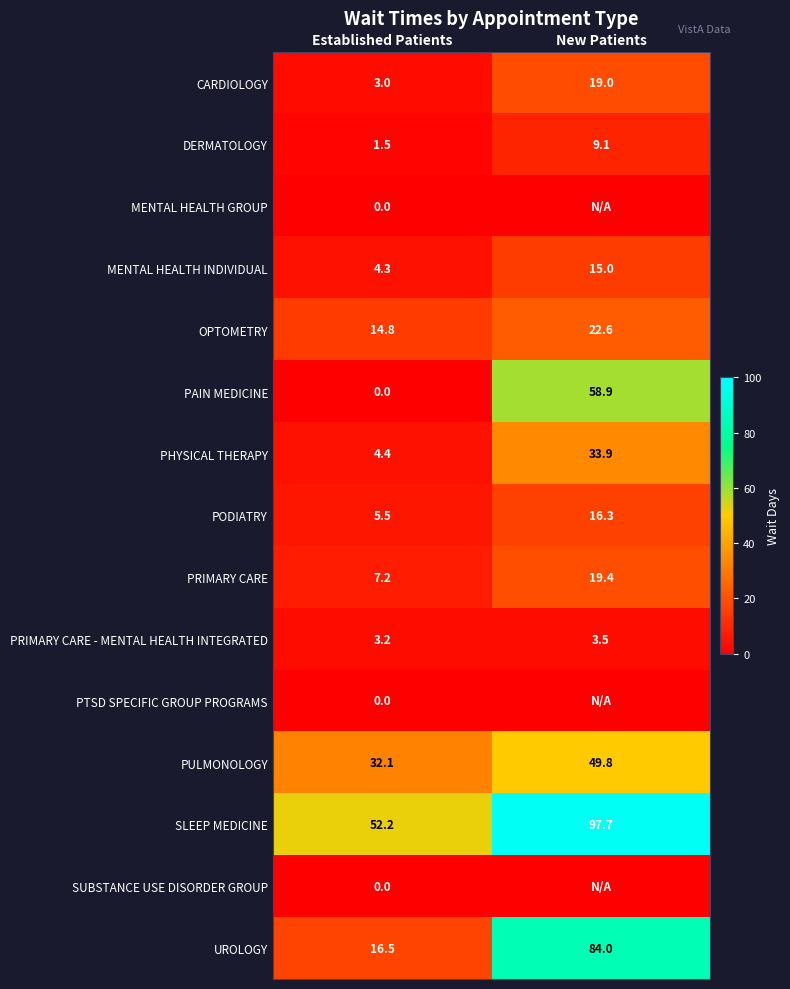

Where is PAIN MEDICINE nearest to the value 29?

Established Patients